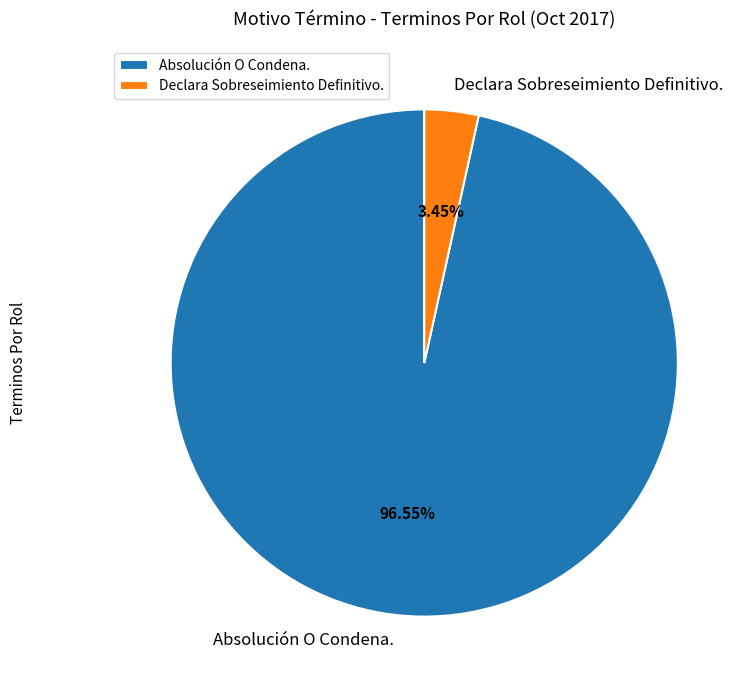

Which category has the smallest portion of the pie?

Declara Sobreseimiento Definitivo.